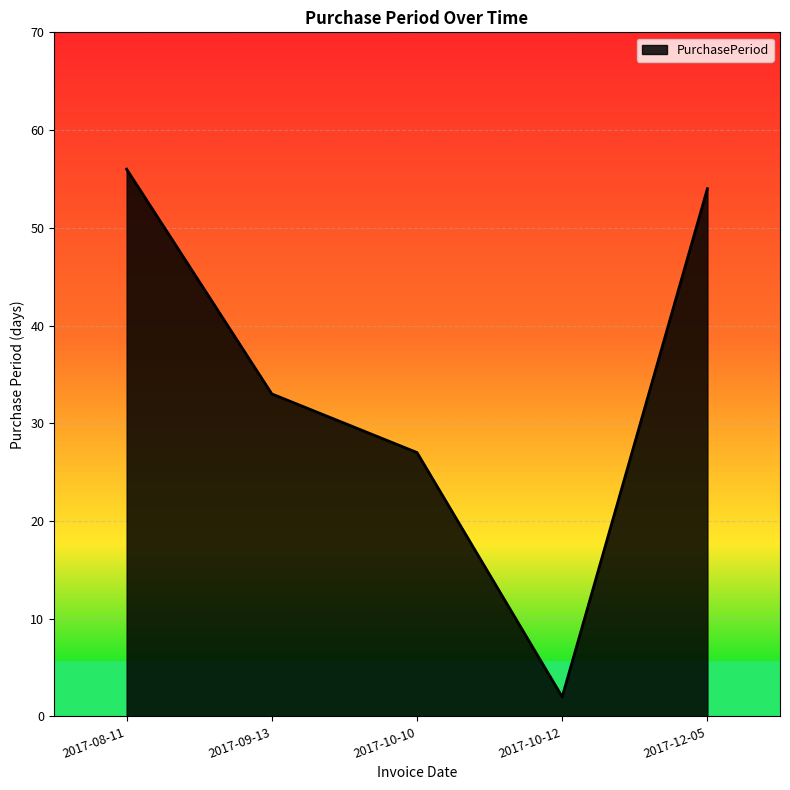

What position from the left is 2017-10-12?

4